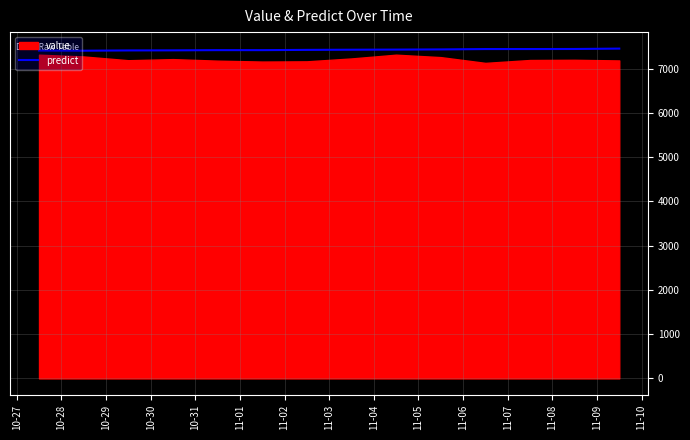

The chart shows a value of 4207.1 at 11-09. True or false?

False